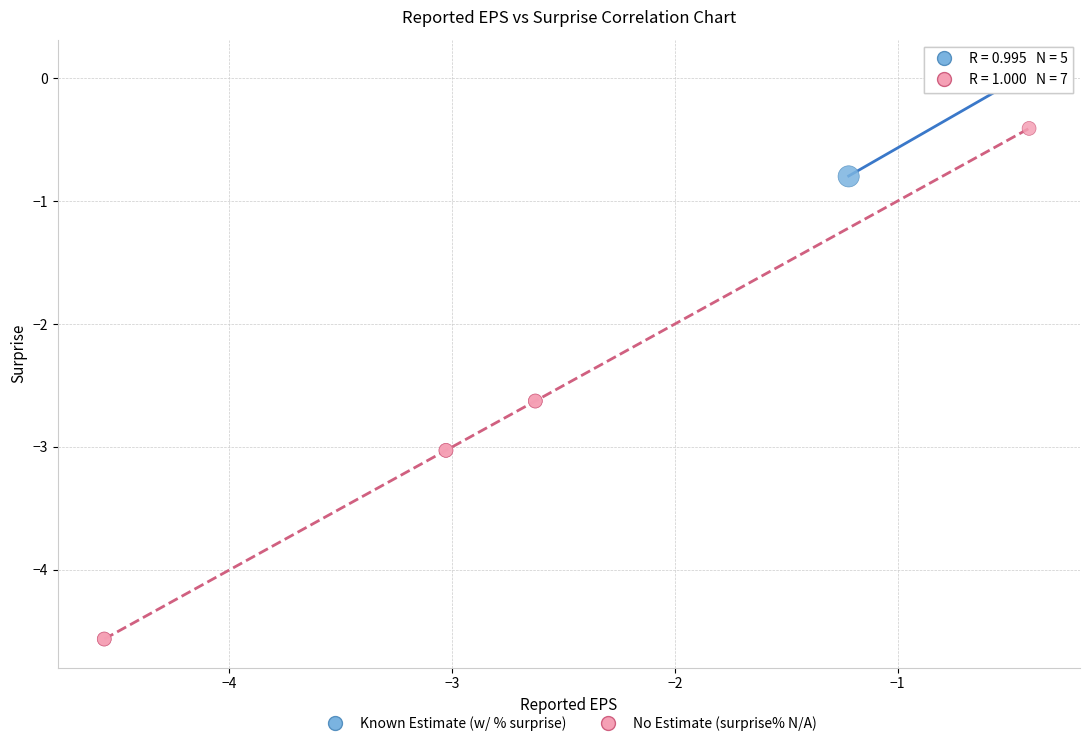

Which series contains the lowest Y value?

No Estimate (surprise% N/A)